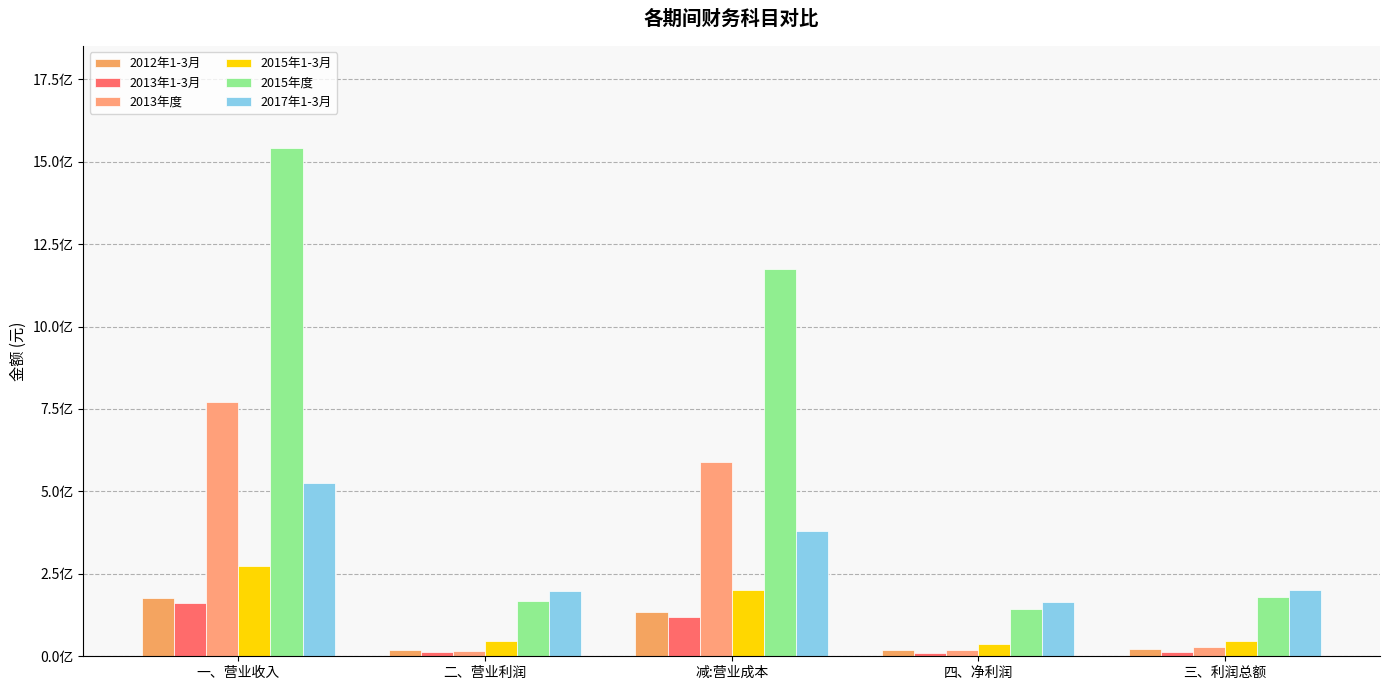

Does the chart contain any negative values?

No